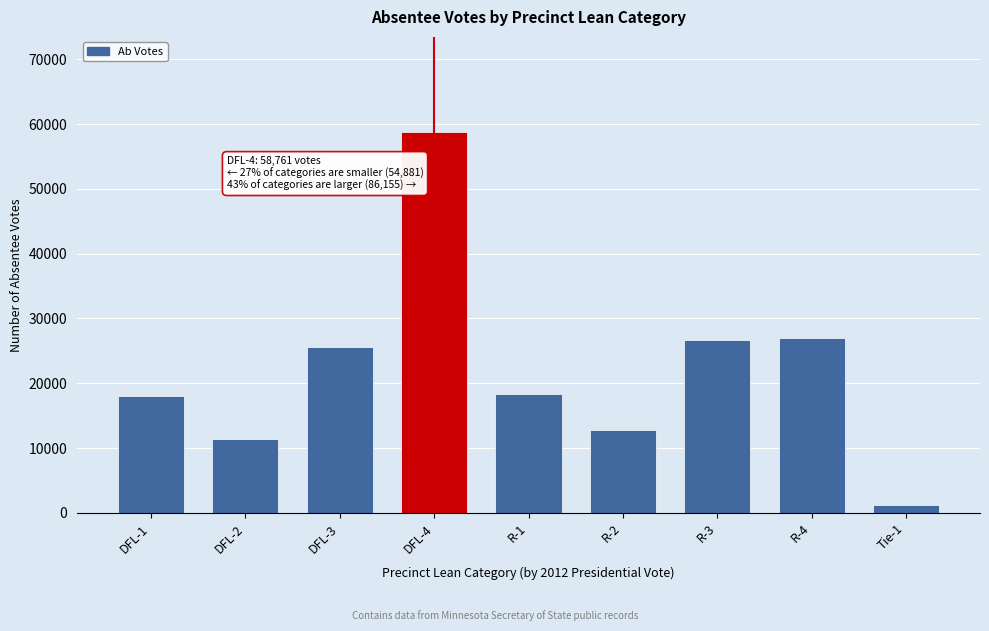

Reading left to right, transcribe all the data shown in this chart.

DFL-1=18001	DFL-2=11354	DFL-3=25526	DFL-4=58761	R-1=18403	R-2=12800	R-3=26713	R-4=27068	Tie-1=1171